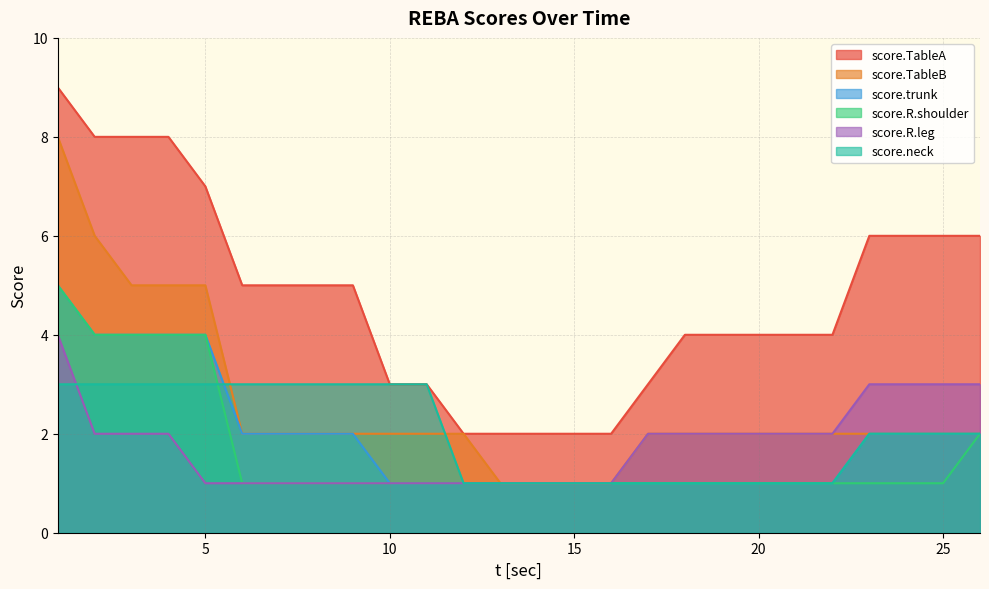

At which category does the chart reach its peak across all series?

1